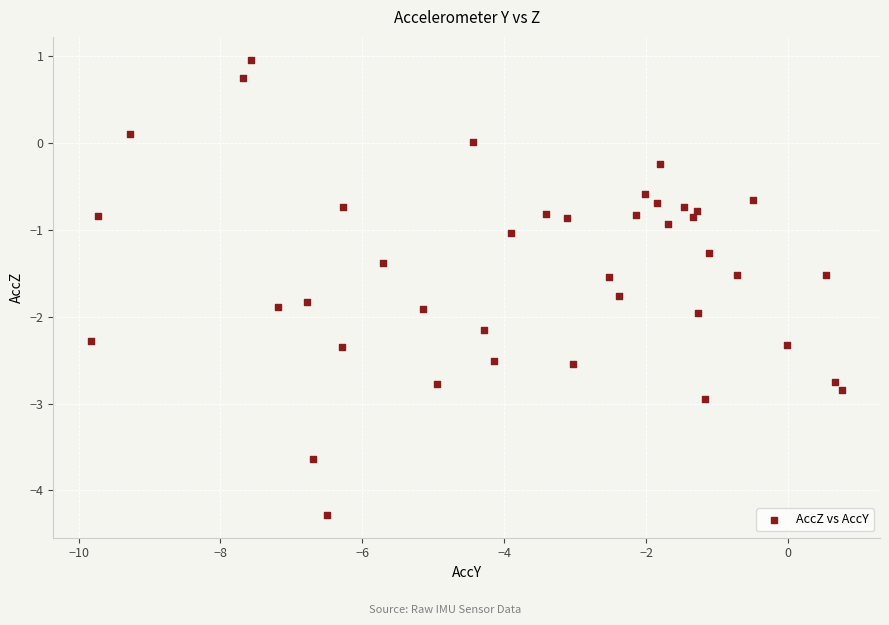

What is the range of Y values (max minus min)?

5.2